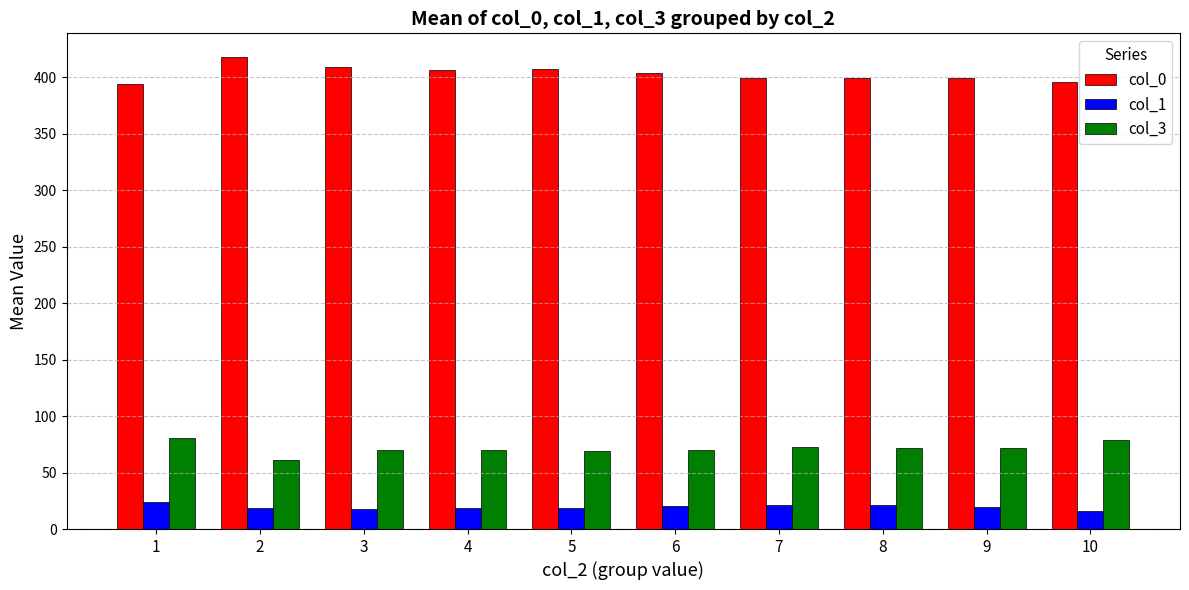

Is the value of col_1 at 3 greater than the value of col_0 at 7?

No